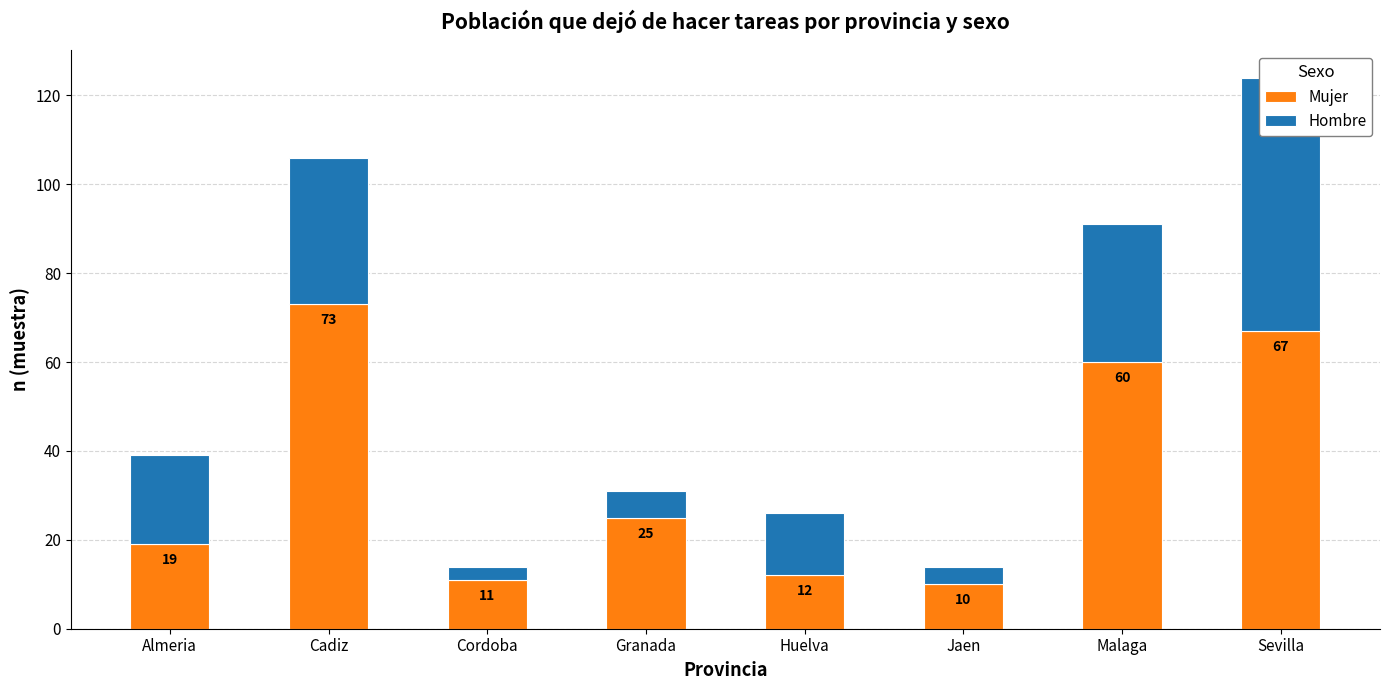

At which label does Hombre reach its minimum?

Cordoba